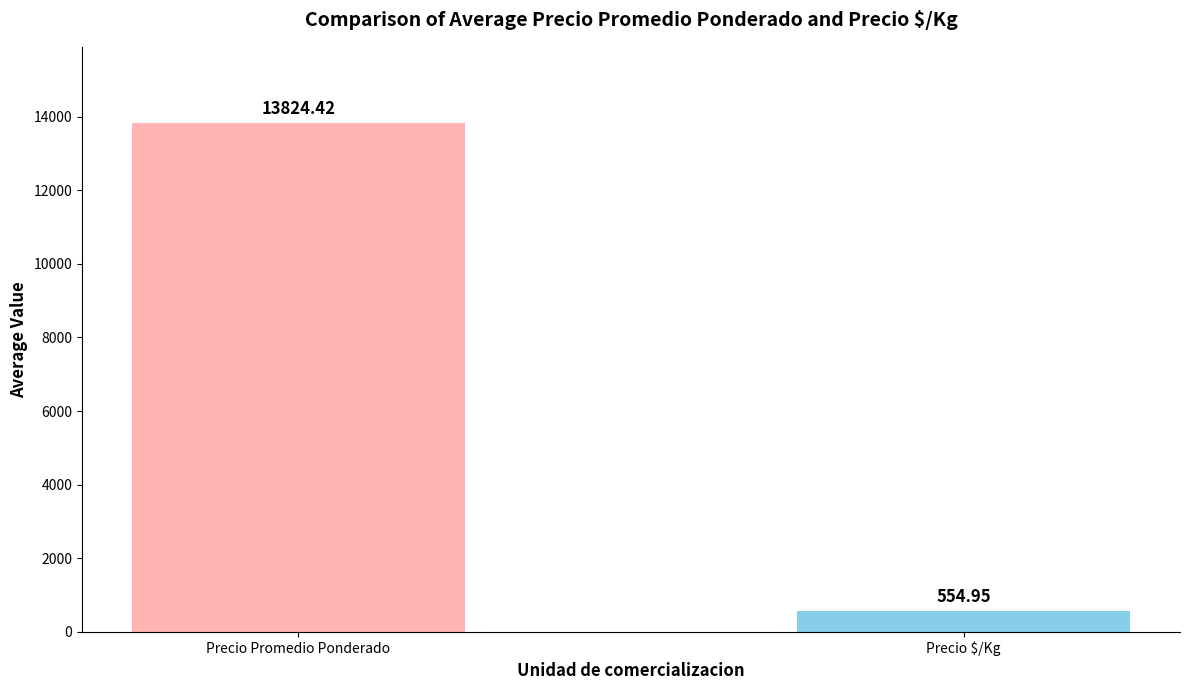

The value of Precio promedio ponderado at 13 is 14687. True or false?

False